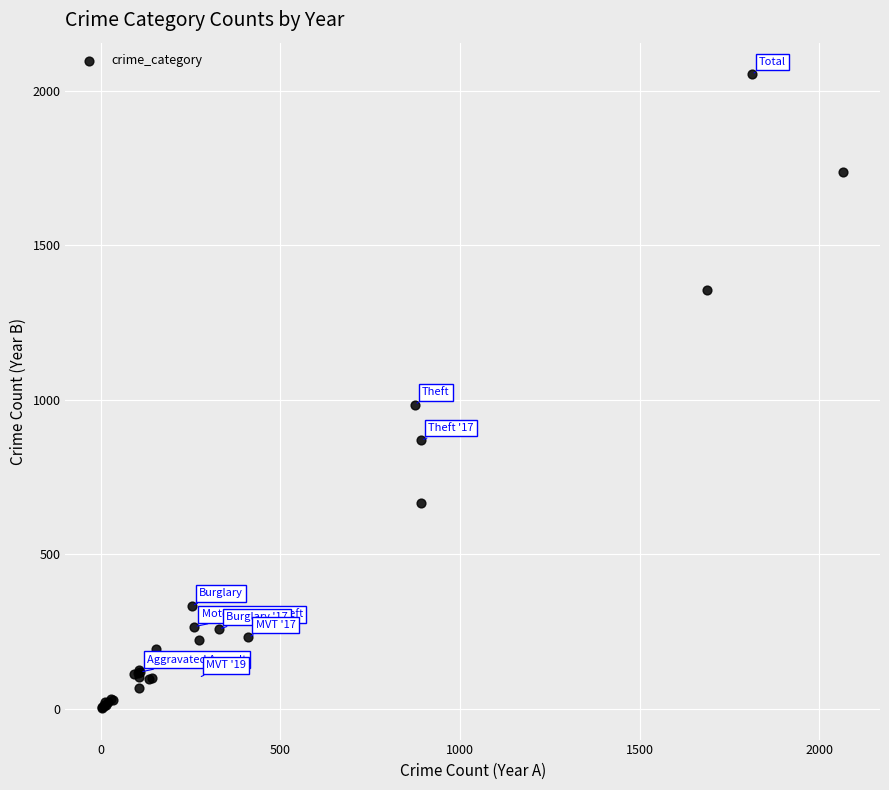

What Y value in the scatter plot is closest to 1027?

984